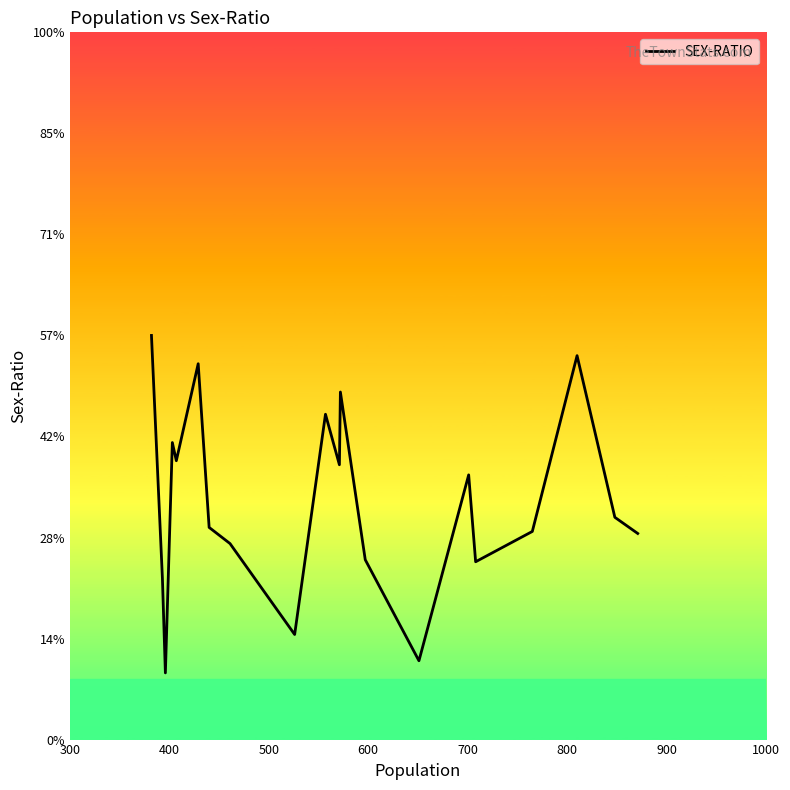

Does the chart display data point markers on the line(s)?

No